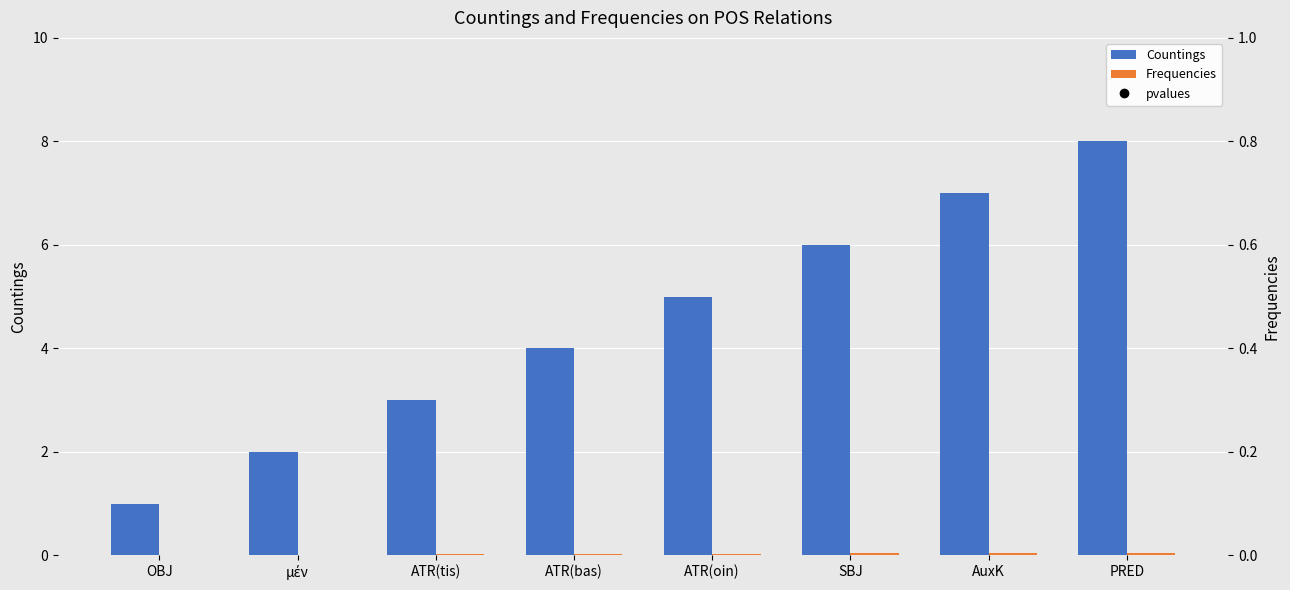

Read the Countings value at ATR(bas).

4.0